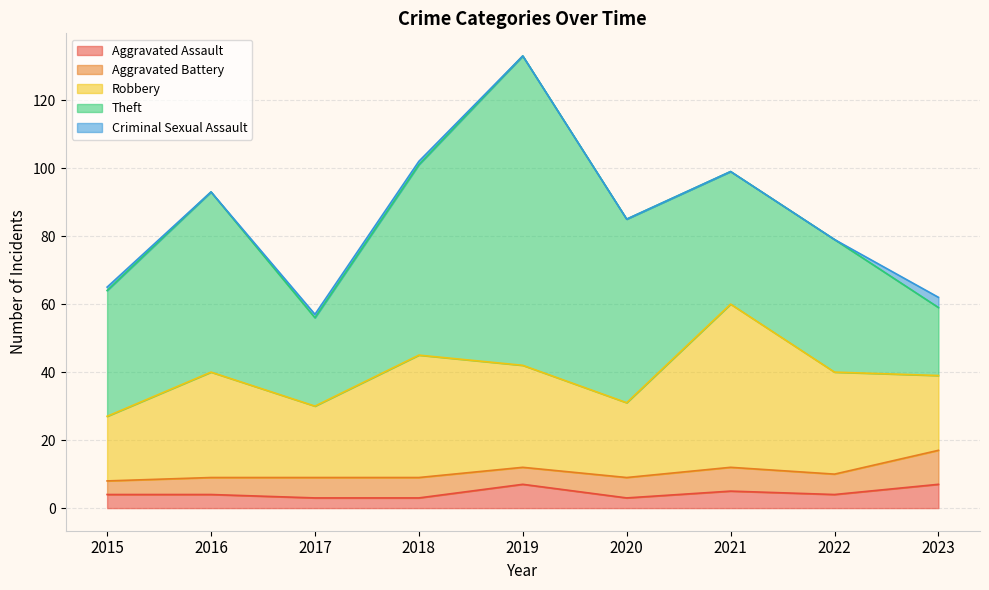

True or false: Criminal Sexual Assault and Robbery cross at least once.

False